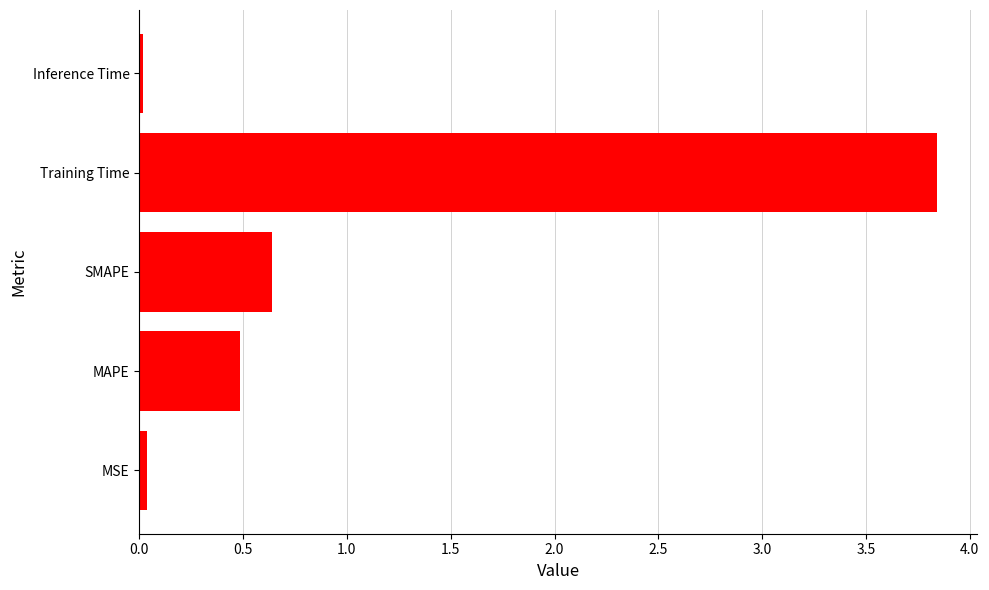

At which label is the value closest to 1?

SMAPE